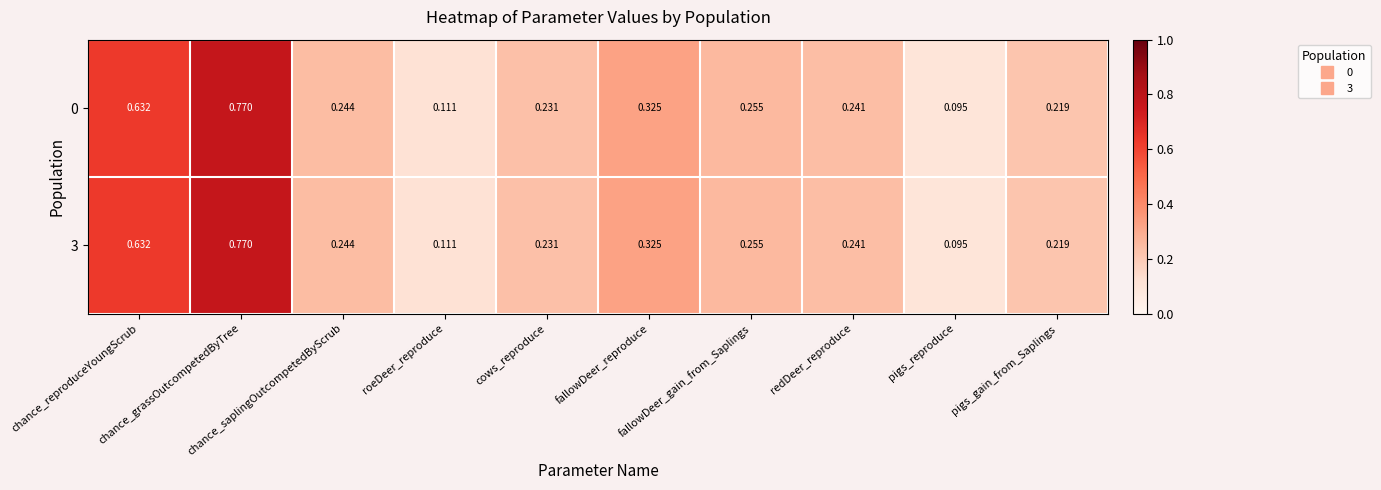

Reading left to right, what are all the values shown in this chart?

0: chance_reproduceYoungScrub=0.6	chance_grassOutcompetedByTree=0.8	chance_saplingOutcompetedByScrub=0.2	roeDeer_reproduce=0.1	cows_reproduce=0.2	fallowDeer_reproduce=0.3	fallowDeer_gain_from_Saplings=0.3	redDeer_reproduce=0.2	pigs_reproduce=0.1	pigs_gain_from_Saplings=0.2
3: chance_reproduceYoungScrub=0.6	chance_grassOutcompetedByTree=0.8	chance_saplingOutcompetedByScrub=0.2	roeDeer_reproduce=0.1	cows_reproduce=0.2	fallowDeer_reproduce=0.3	fallowDeer_gain_from_Saplings=0.3	redDeer_reproduce=0.2	pigs_reproduce=0.1	pigs_gain_from_Saplings=0.2